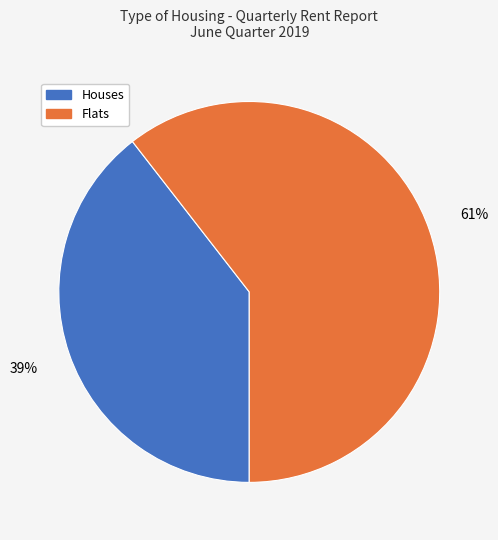

True or false: Houses accounts for 45% of the total.

False